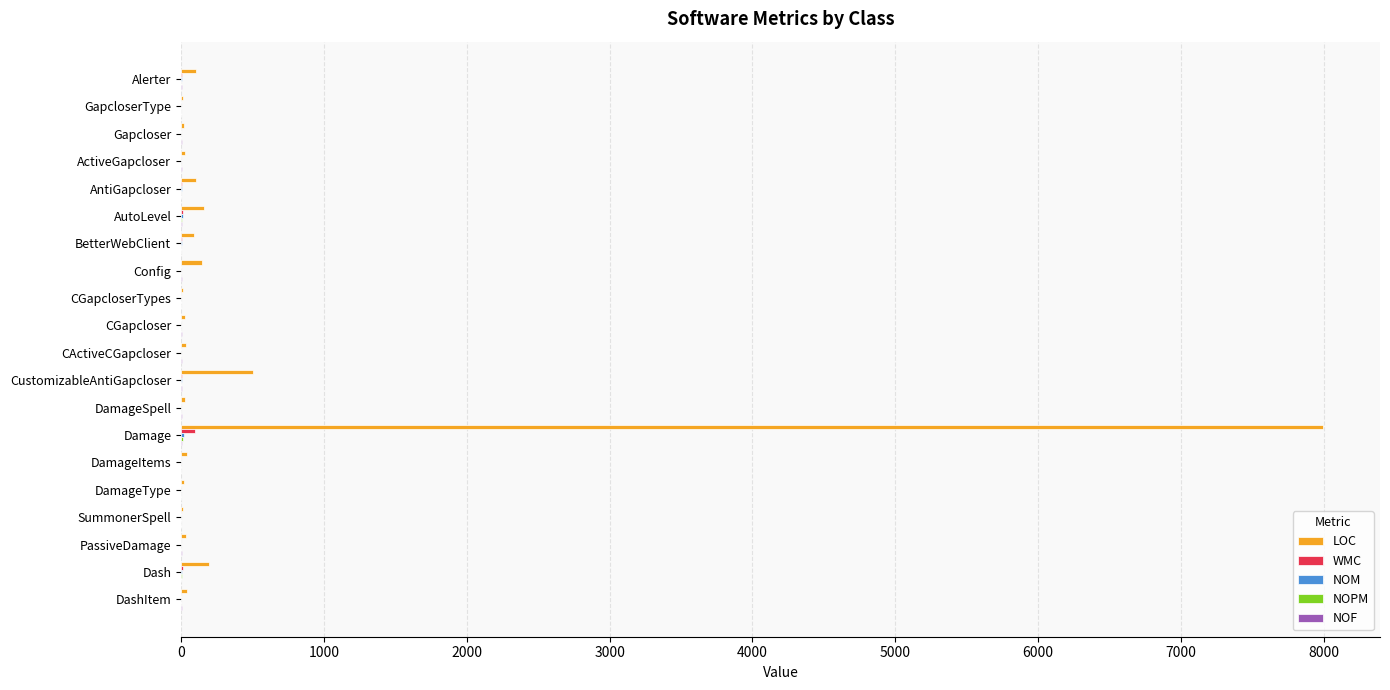

Which series changed the most between Damage and DashItem?

LOC